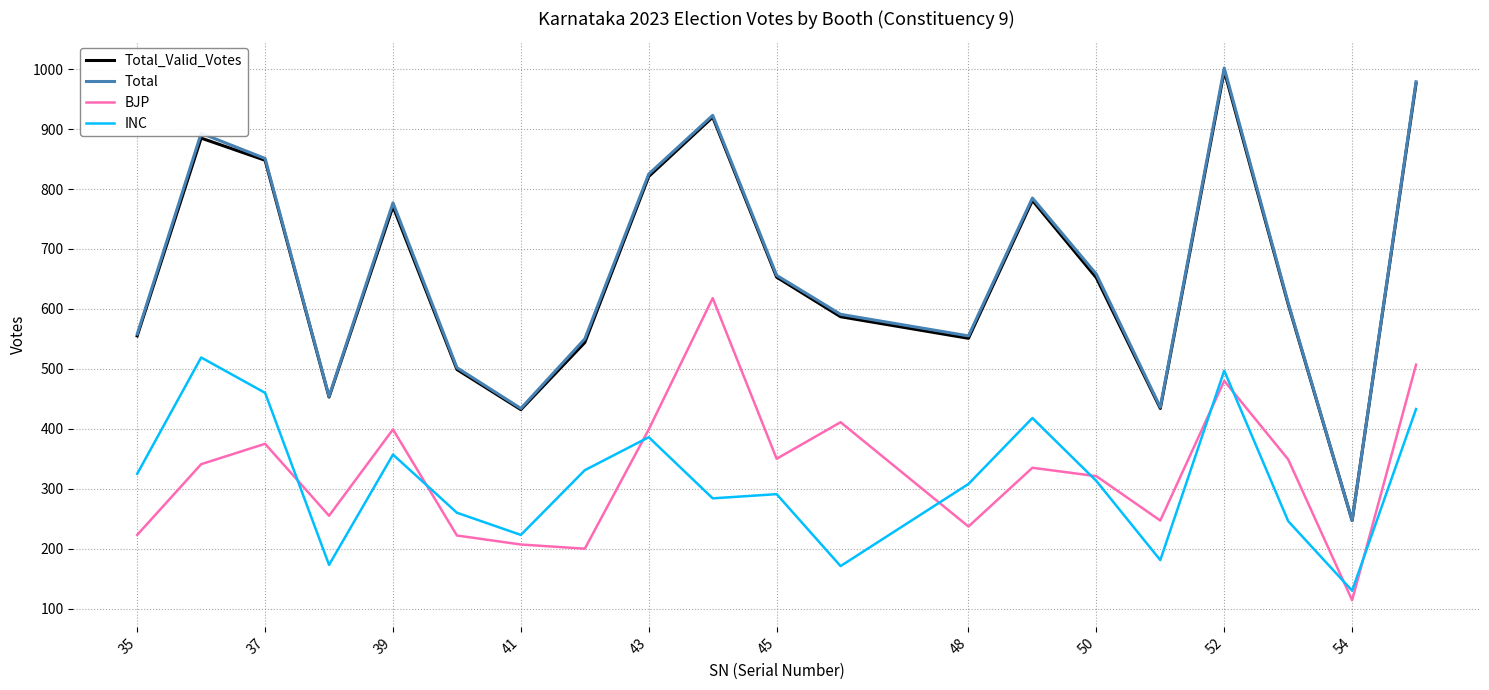

What is the maximum value shown in the chart?

1002